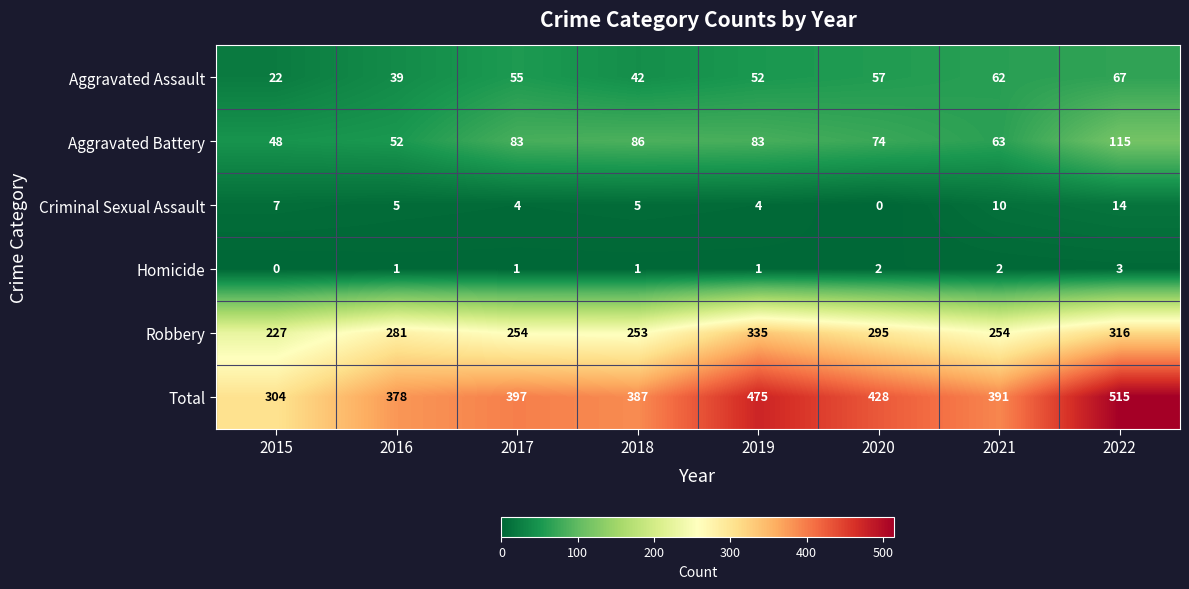

Between 2020 and 2021, which series saw the biggest shift?

Robbery